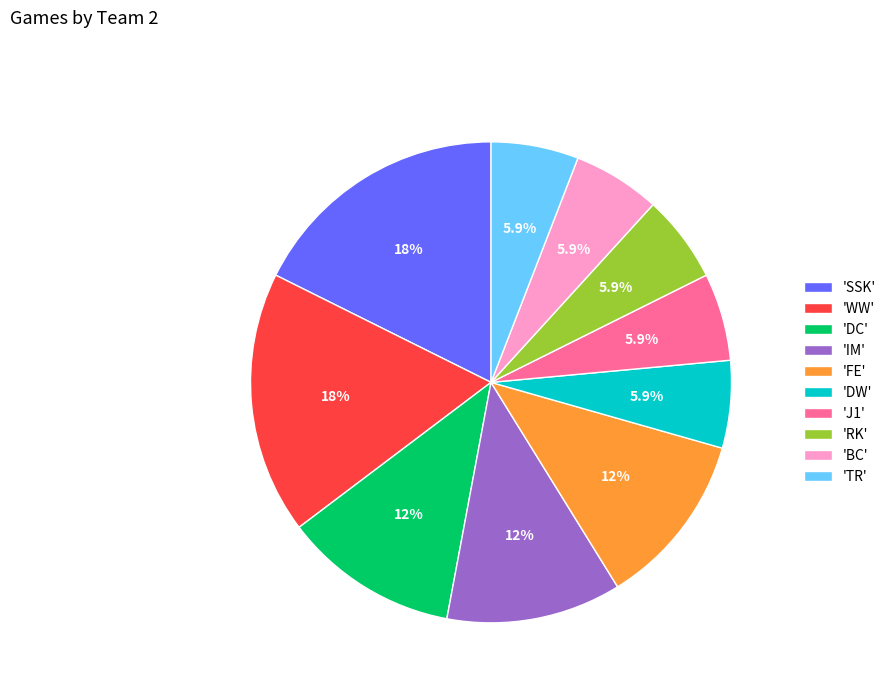

Approximately how many times larger is the value at 'RK' compared to 'DC'?

0.5